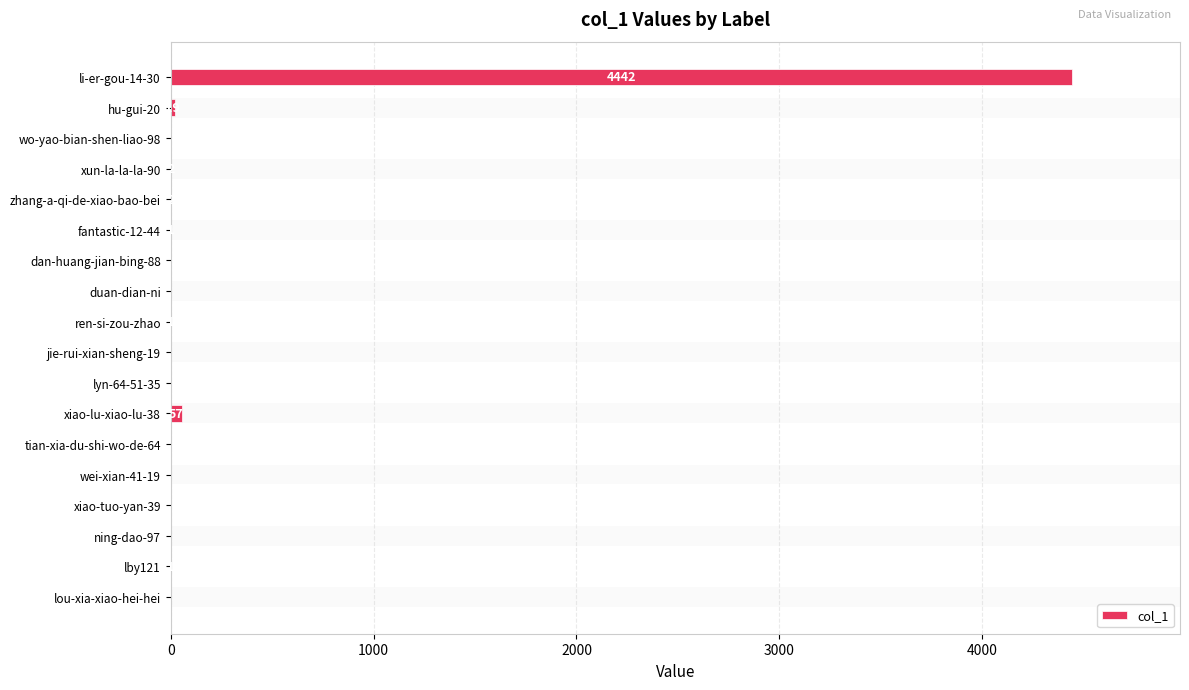

Is it true that the value at tian-xia-du-shi-wo-de-64 is 0?

True